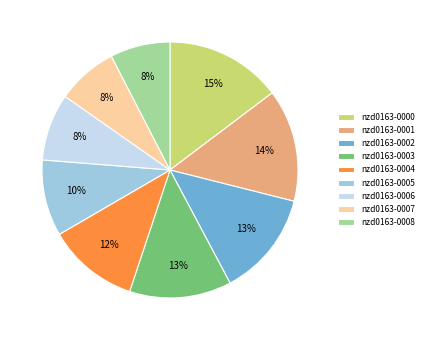

Between nzd0163-0001 and nzd0163-0005, which is larger?

nzd0163-0001